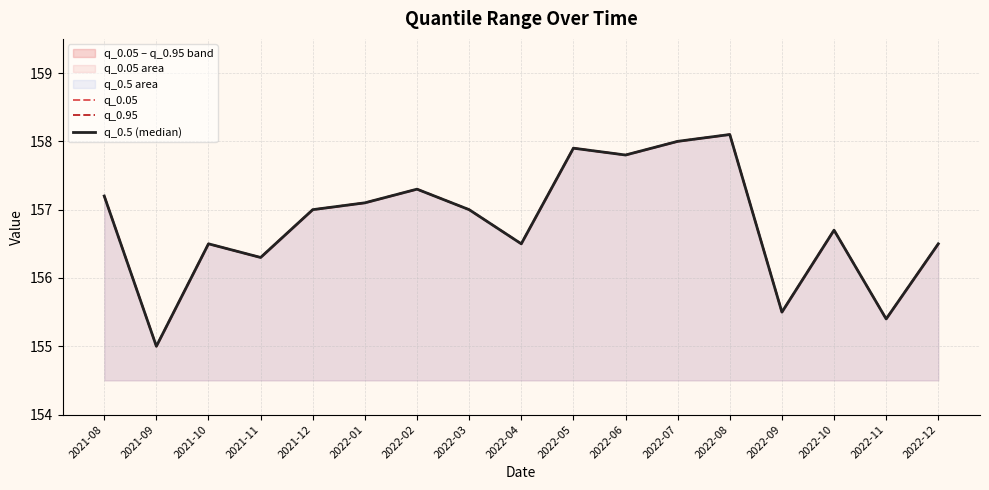

At which category does q_0.05 reach its first local valley?

2021-09